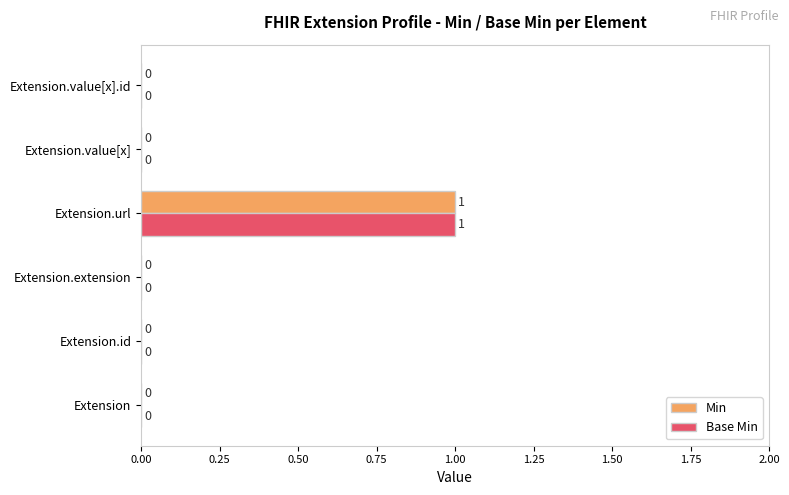

At which category is the sum across all series the highest?

Extension.url